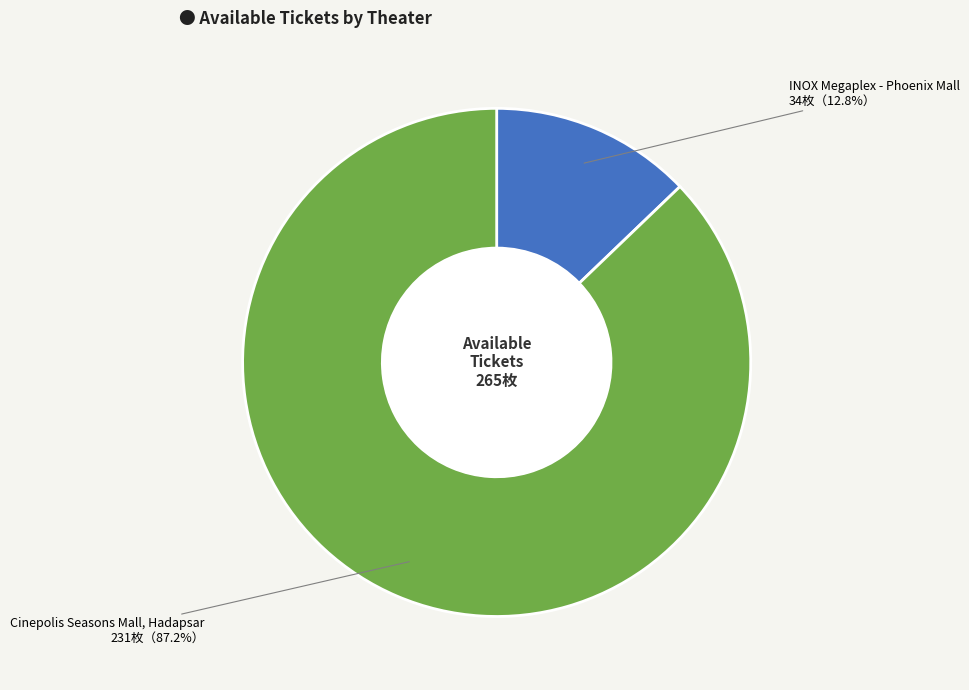

Is there a majority slice in this chart?

Yes